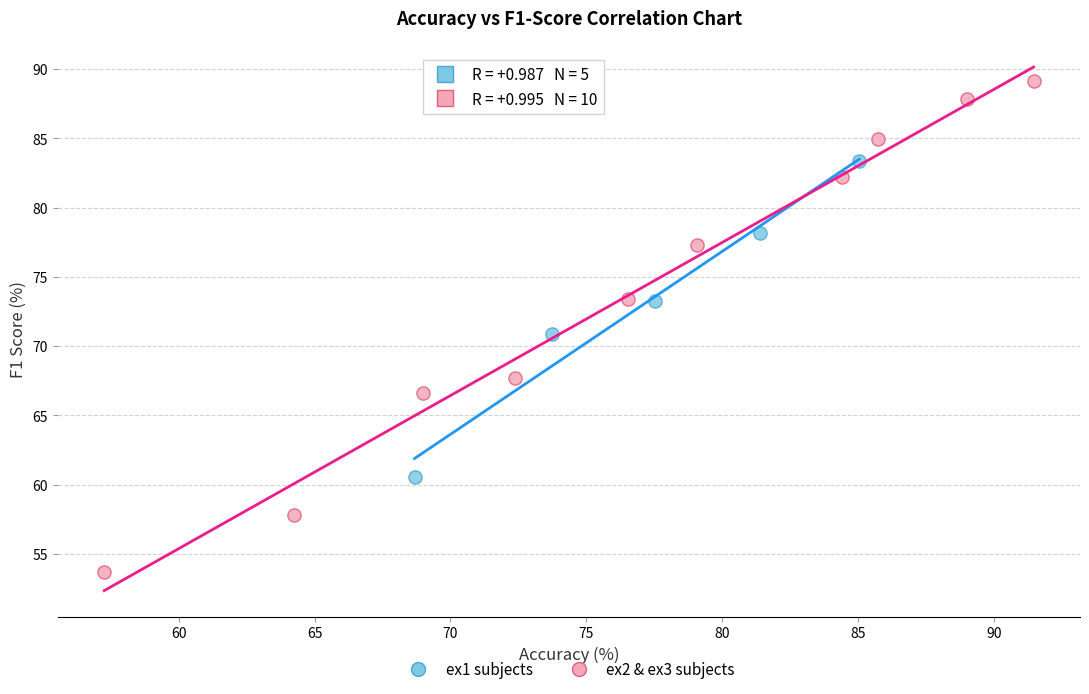

Which series contains the lowest Y value?

ex2 & ex3 subjects